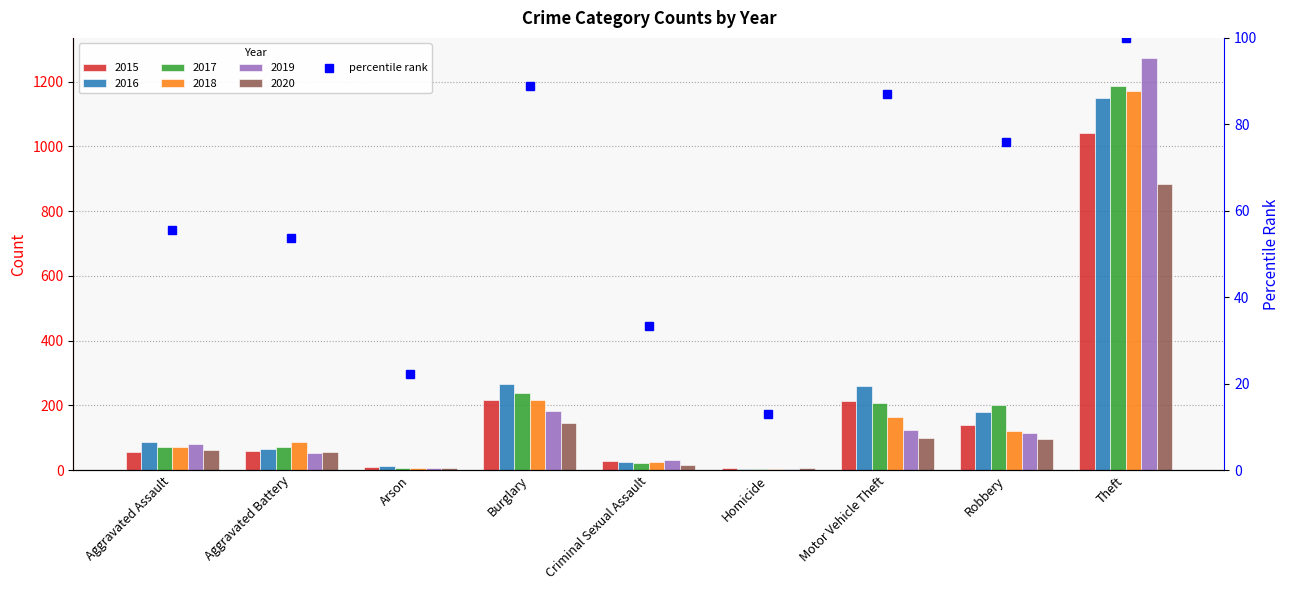

What is the difference between the maximum and second lowest values in the 2016 series?

1139